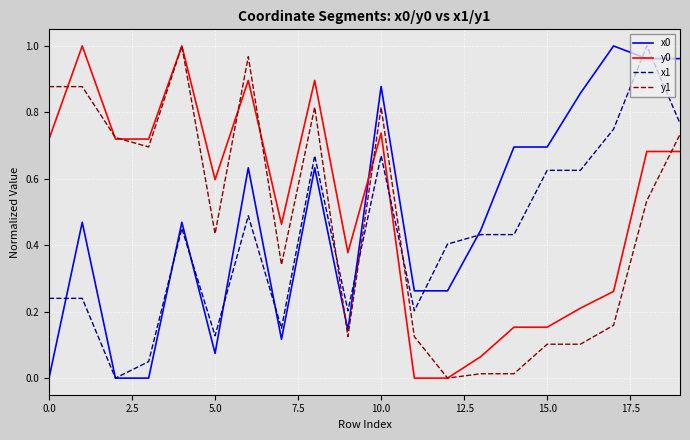

How many lines are shown in the chart?

4